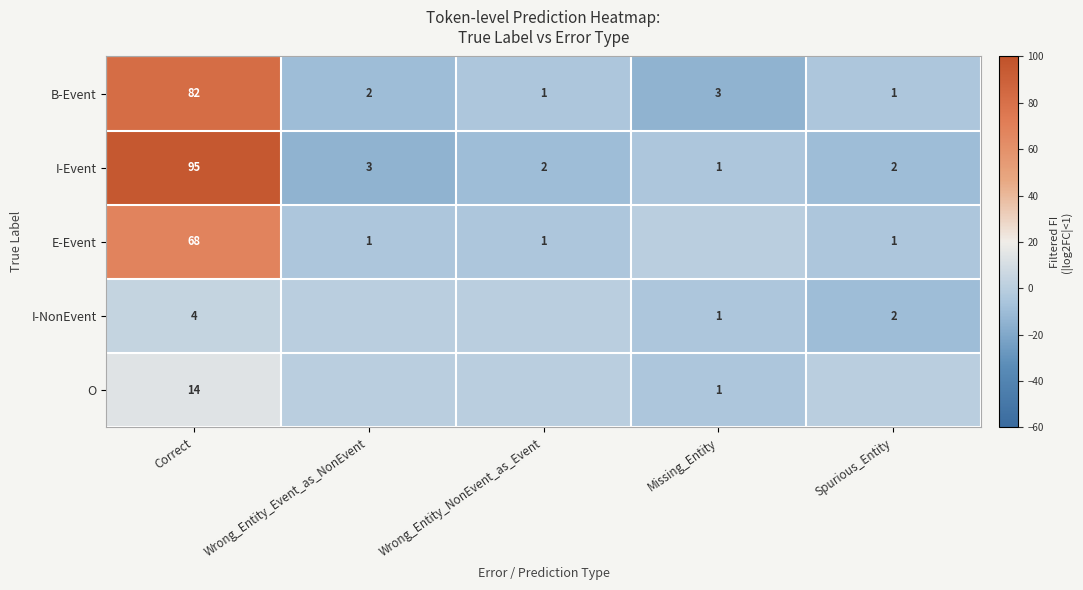

Where does the B-Event series first go above 2?

Correct